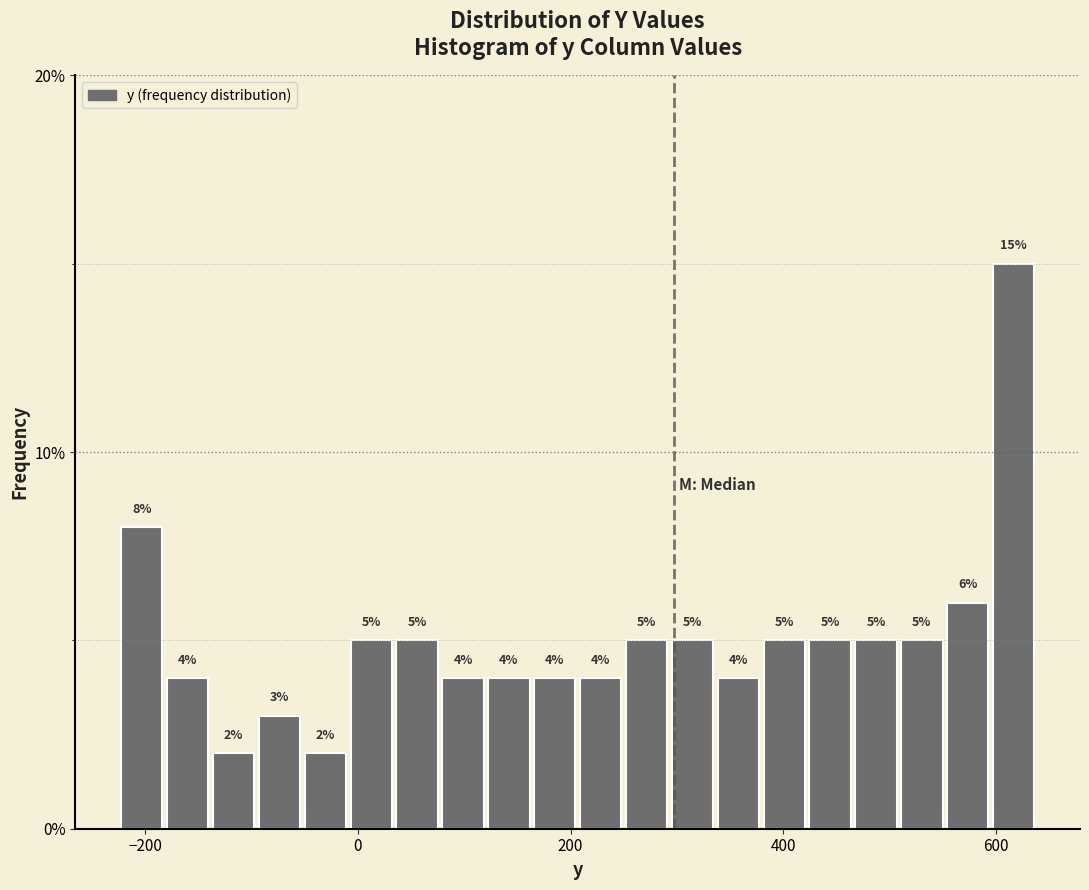

Around what value on the x-axis is the tallest bar? Give the approximate position of its centre, as read against the axis.

620